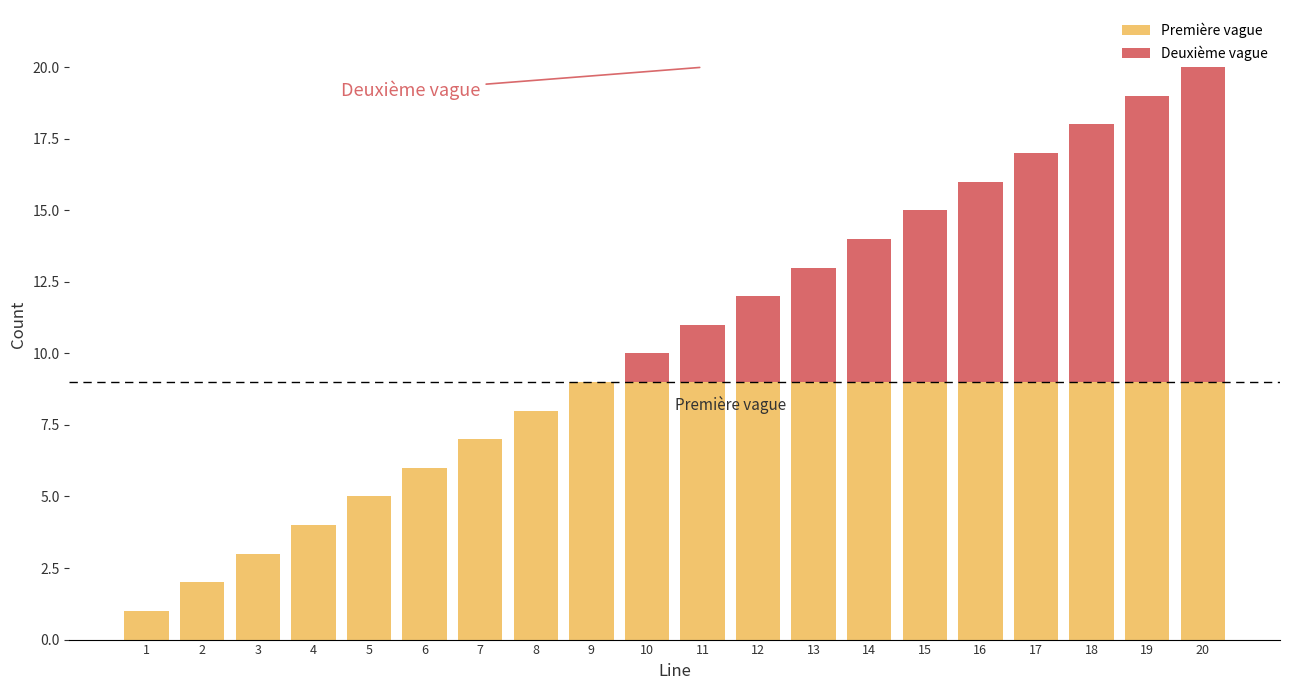

What is the approximate value of Première vague at 16?

9